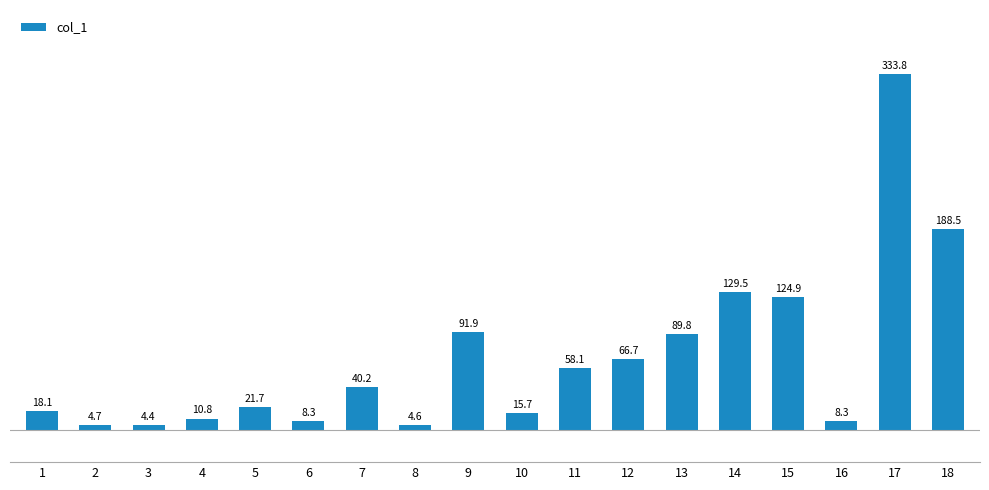

Which has a higher value, 4 or 18?

18